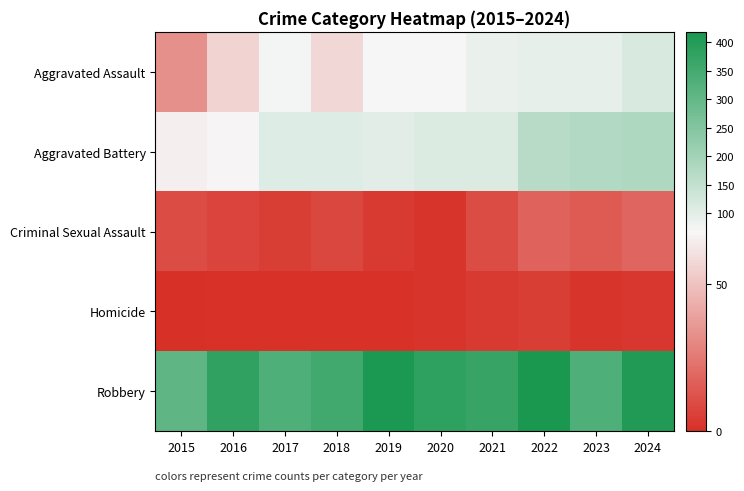

At which category is the sum across all series the highest?

2024